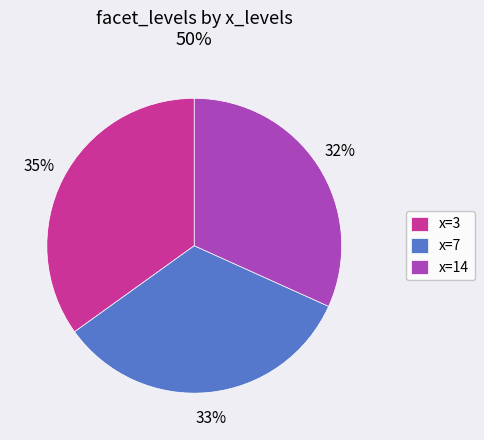

To the nearest percent, what is the combined percentage of x=14 and x=3?

67%